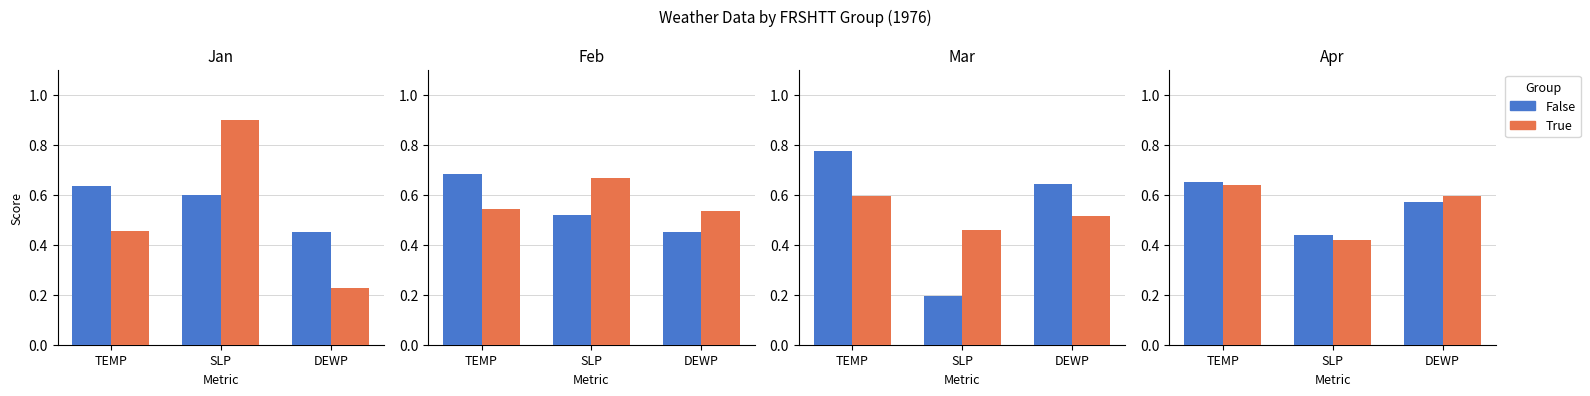

Does the chart contain any negative values?

No